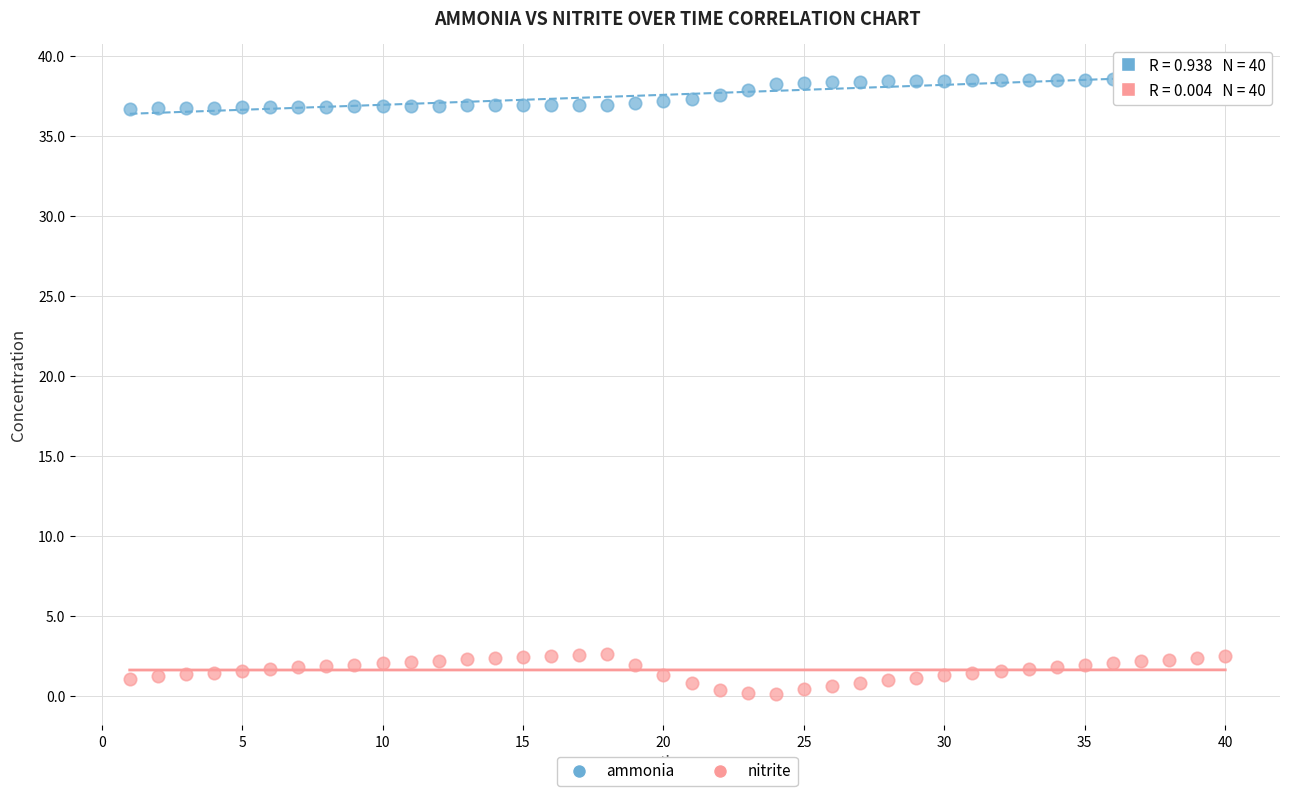

Which series contains the lowest Y value?

nitrite